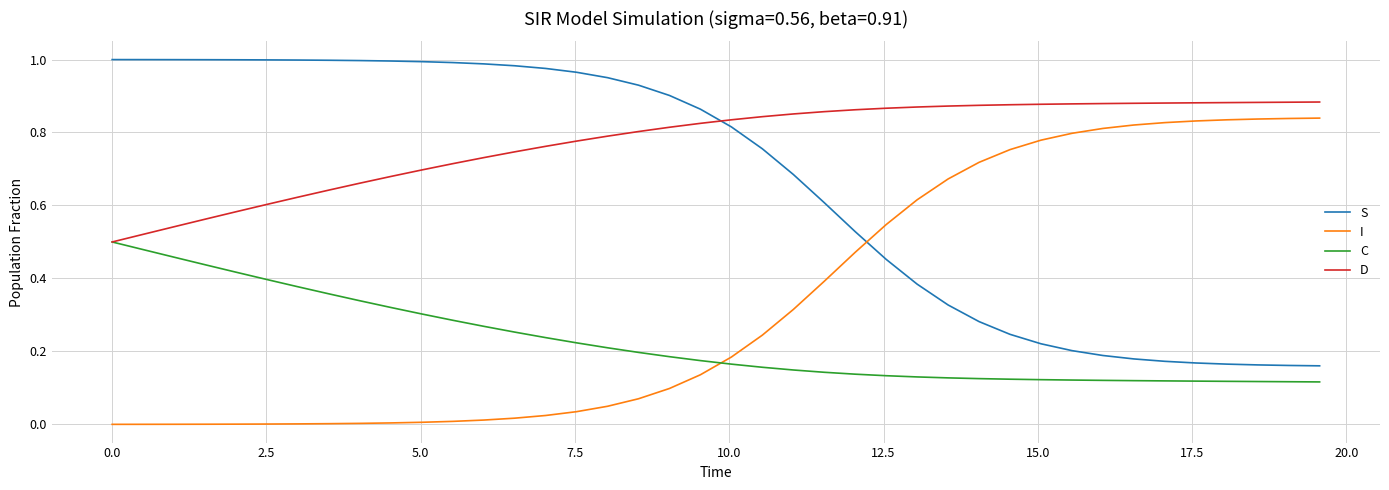

How many lines are shown in the chart?

4